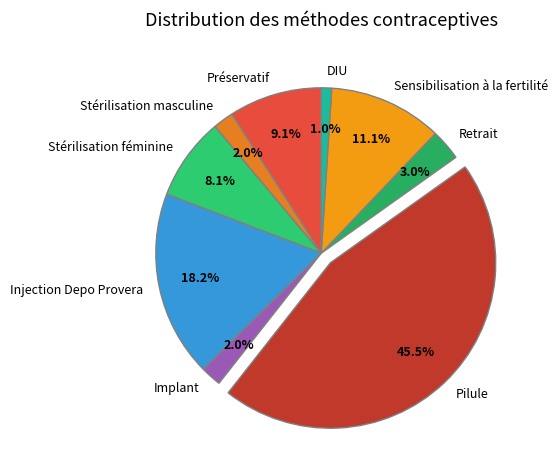

To the nearest percent, what portion does Sensibilisation à la fertilité represent?

11%